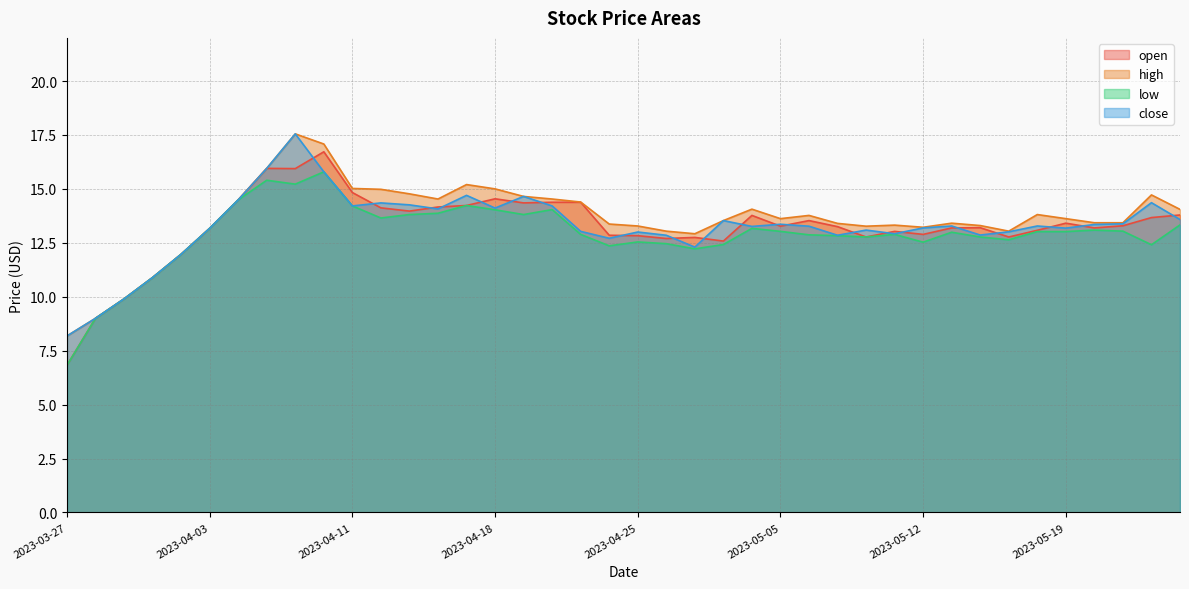

What is the spread (max minus min) of values at 2023-03-27?

1.4